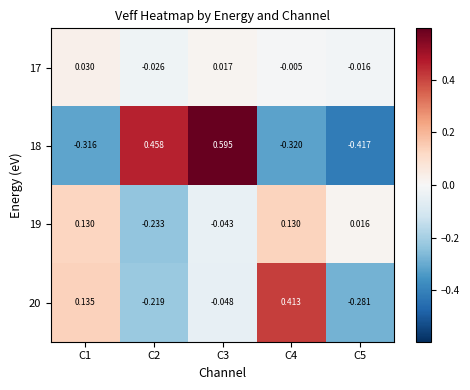

How many categories are shown in the chart?

5